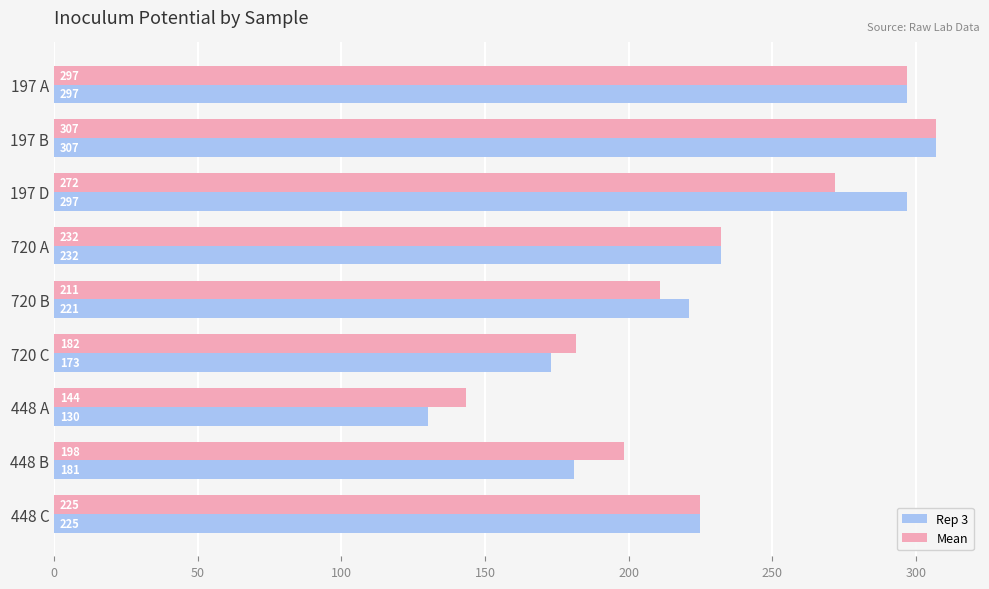

At which label is Mean closest to 225?

448 C